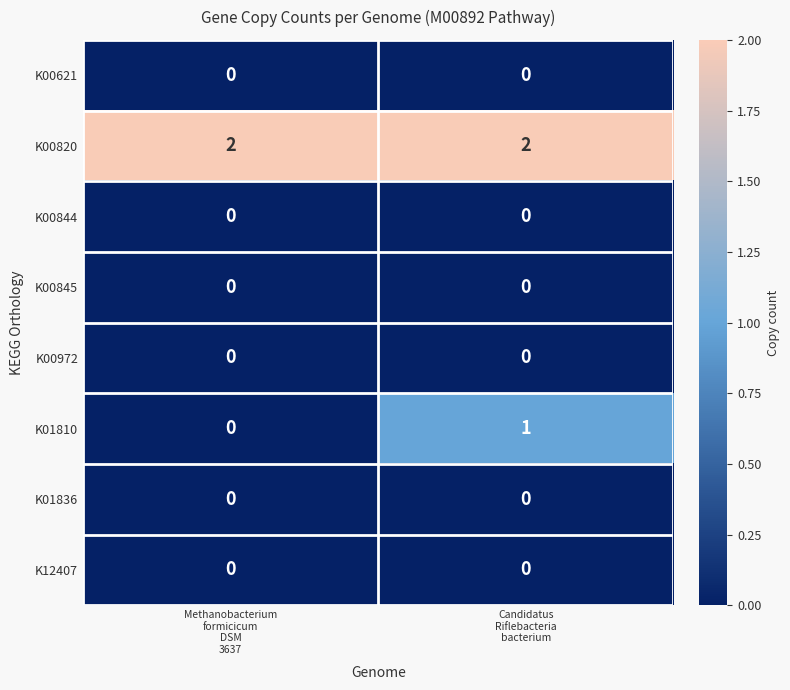

Which series has the largest total across all categories?

K00820